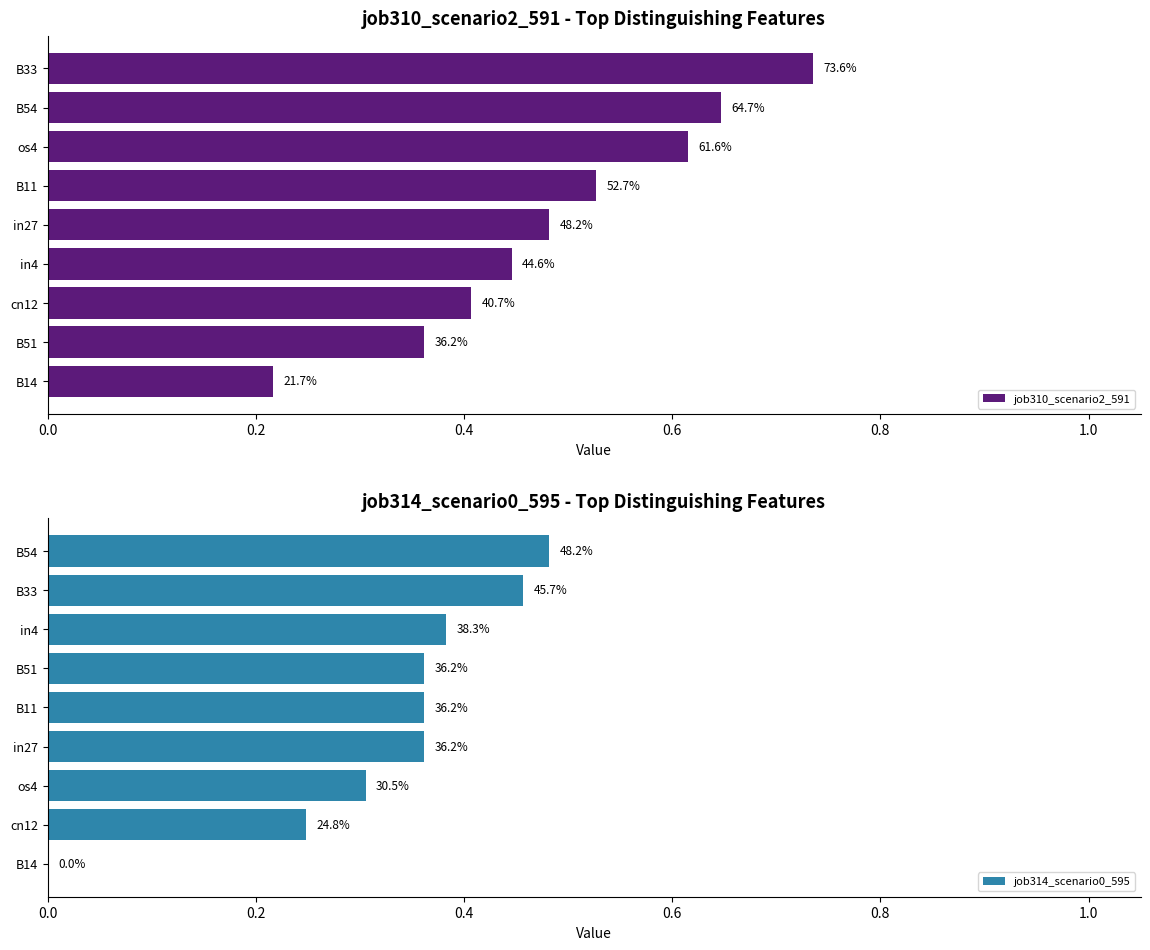

How many groups of bars are there?

9